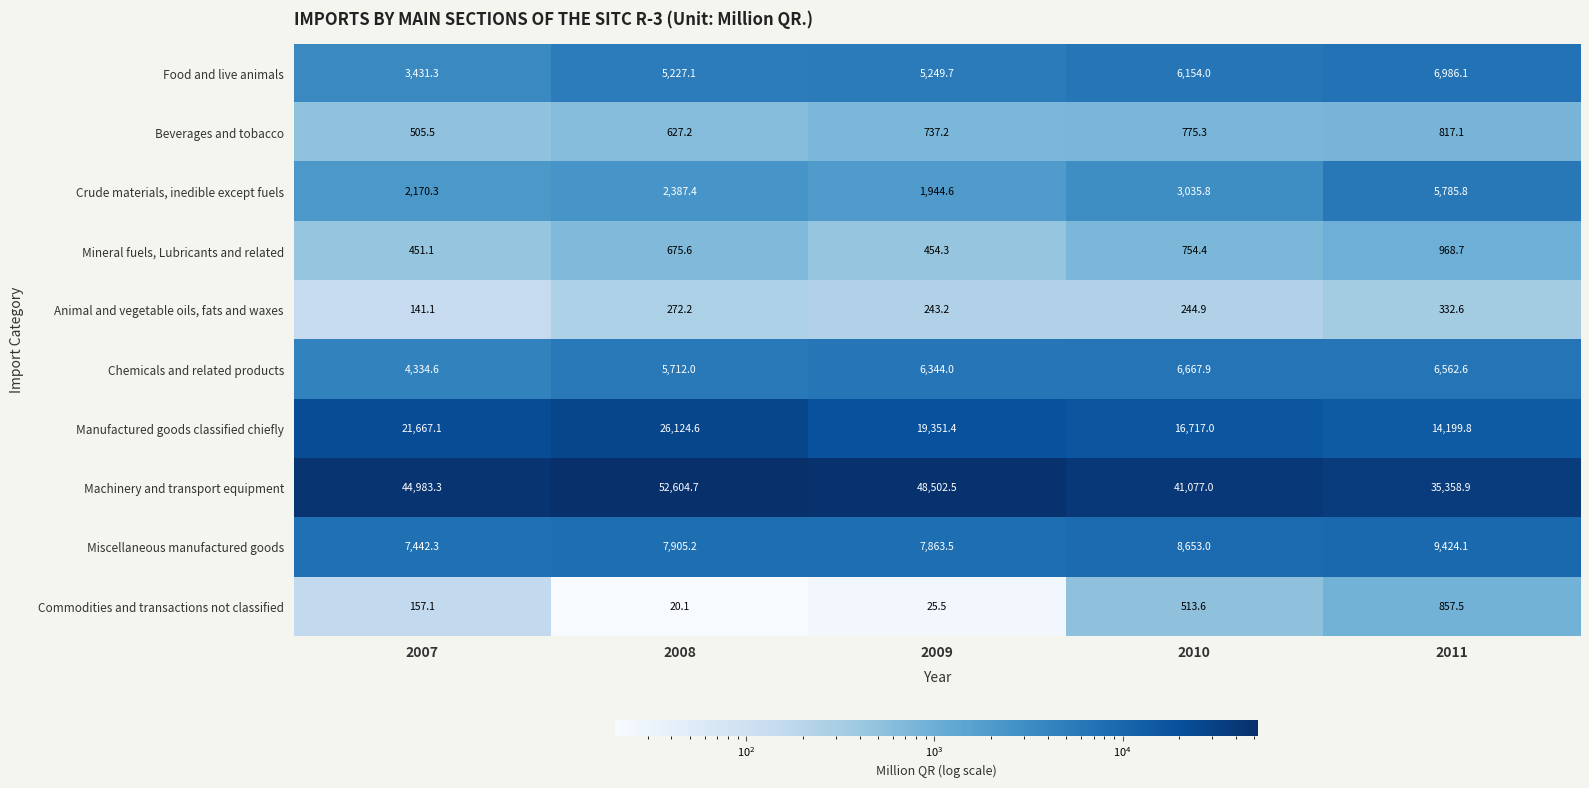

What is the difference between the maximum and minimum values in the Crude materials, inedible except fuels series?

3841.2